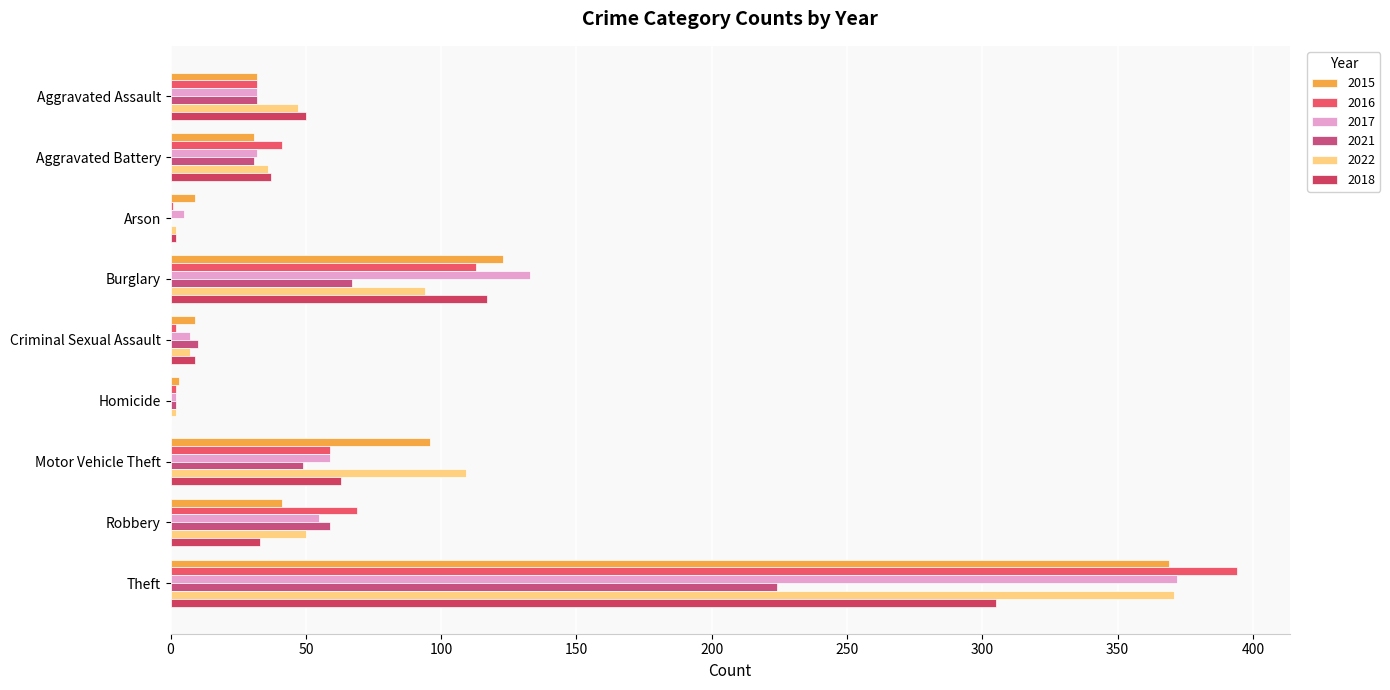

Count the number of categories in the chart.

9